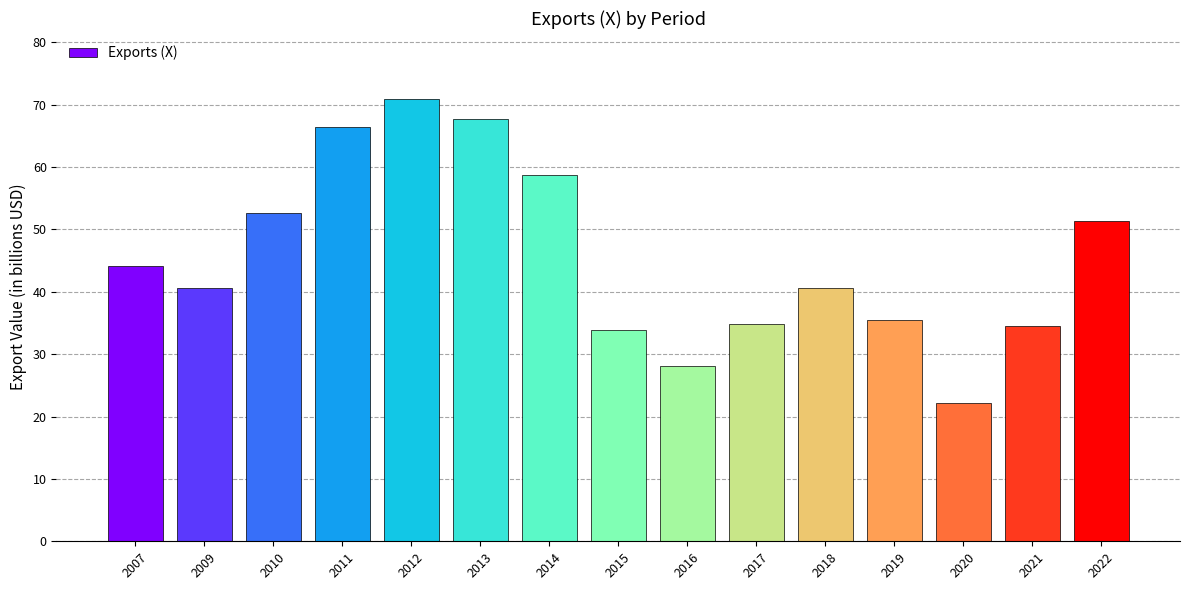

What is the value of the 9th bar from the left?

28.1